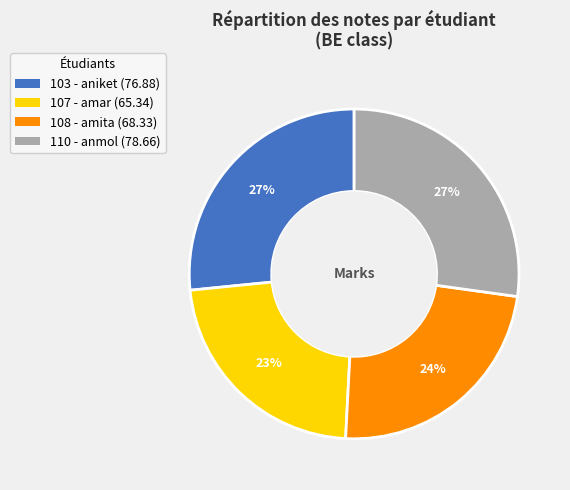

To the nearest percent, what is the average slice percentage?

25%